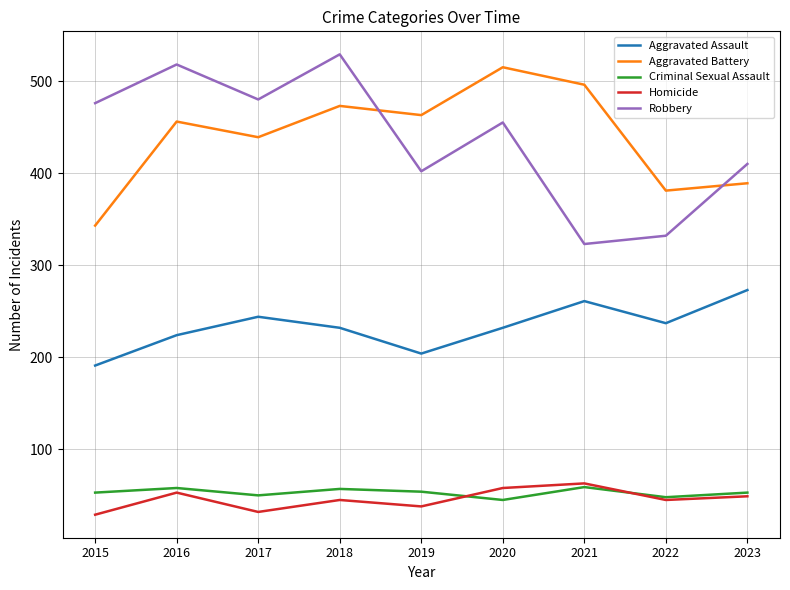

Which category has the highest value in the Homicide series?

2021